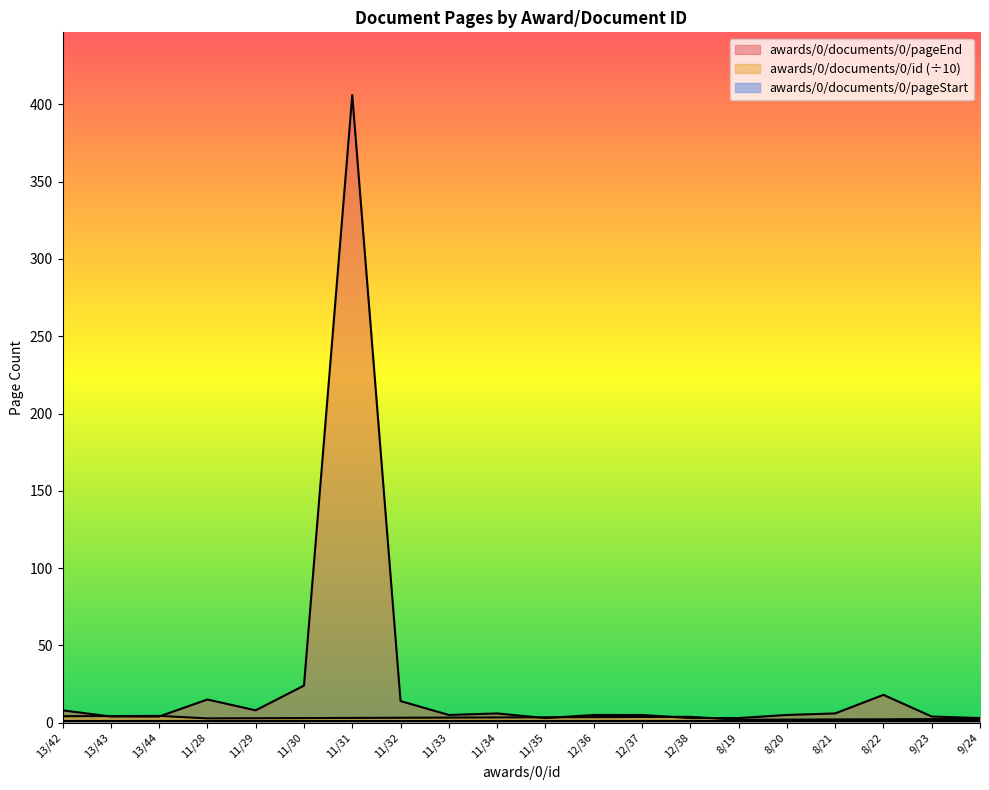

Which series has the largest total across all categories?

awards/0/documents/0/pageEnd